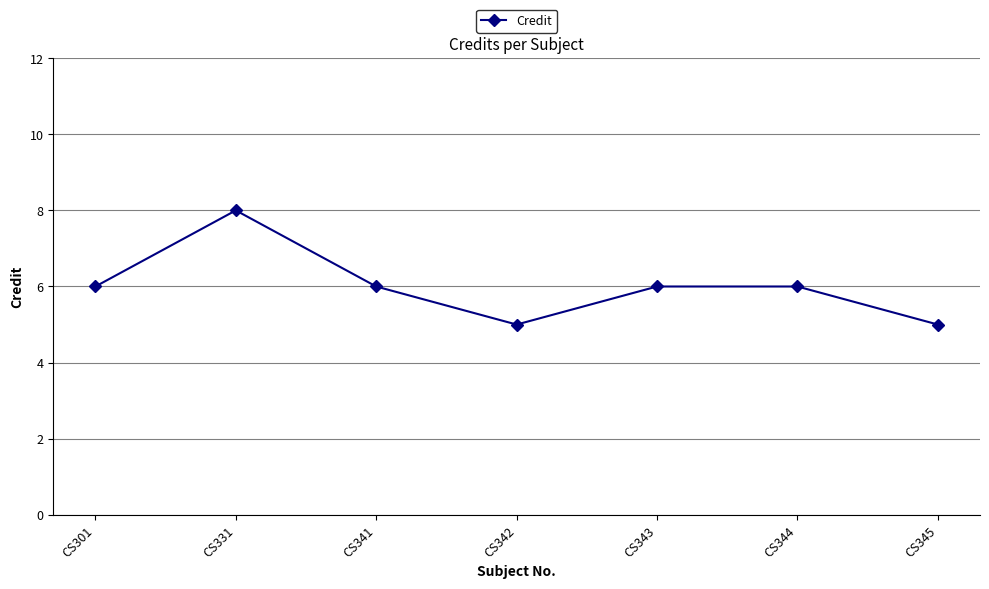

Where is the first local minimum?

CS342